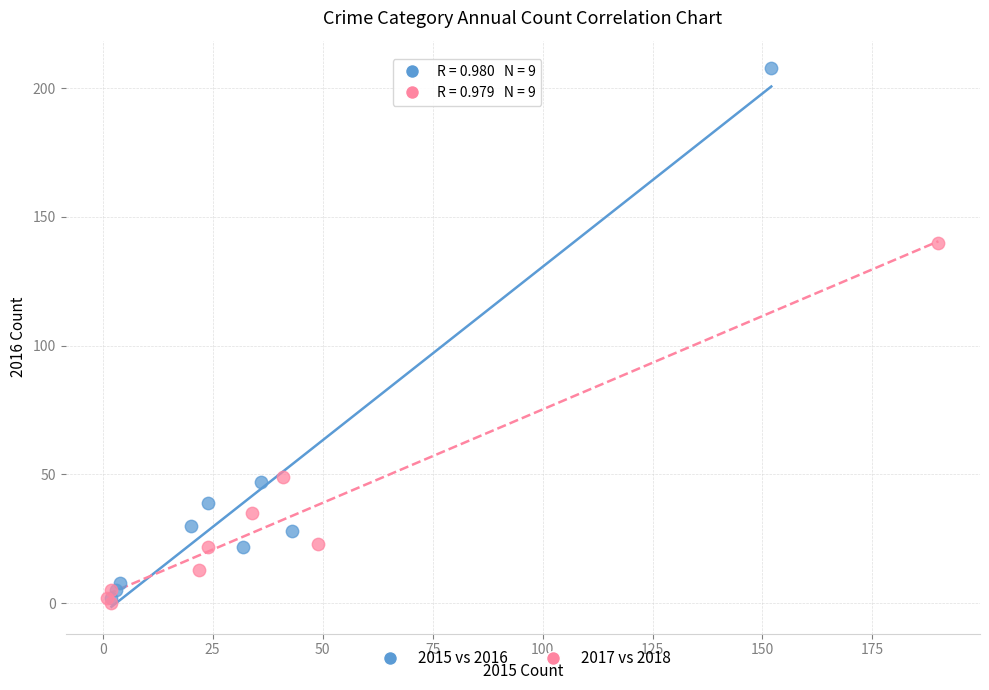

Which series has the largest Y range (max minus min)?

2015 vs 2016